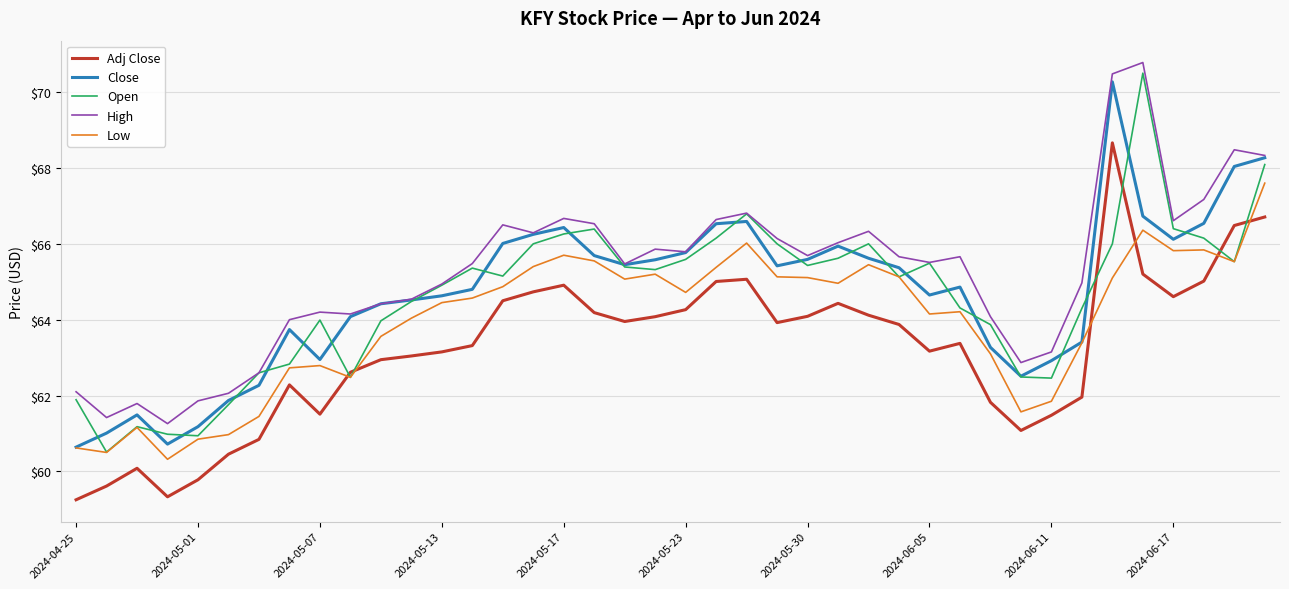

True or false: Close and Adj Close intersect in this chart.

False